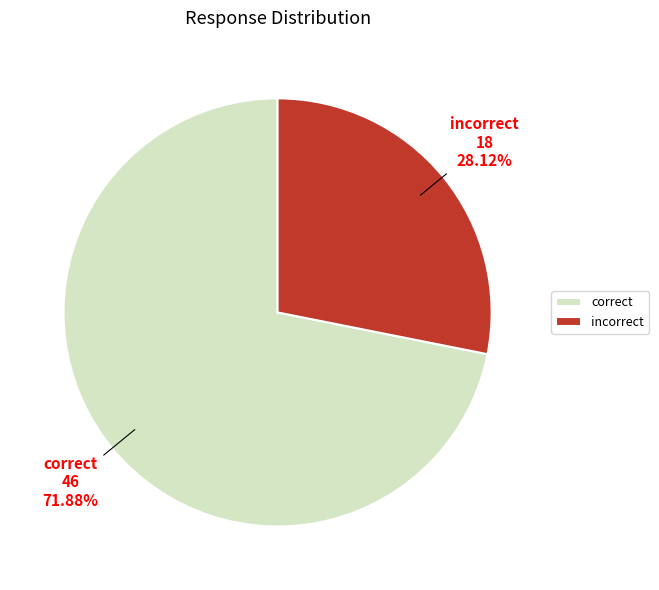

How many slices are in this pie chart?

2